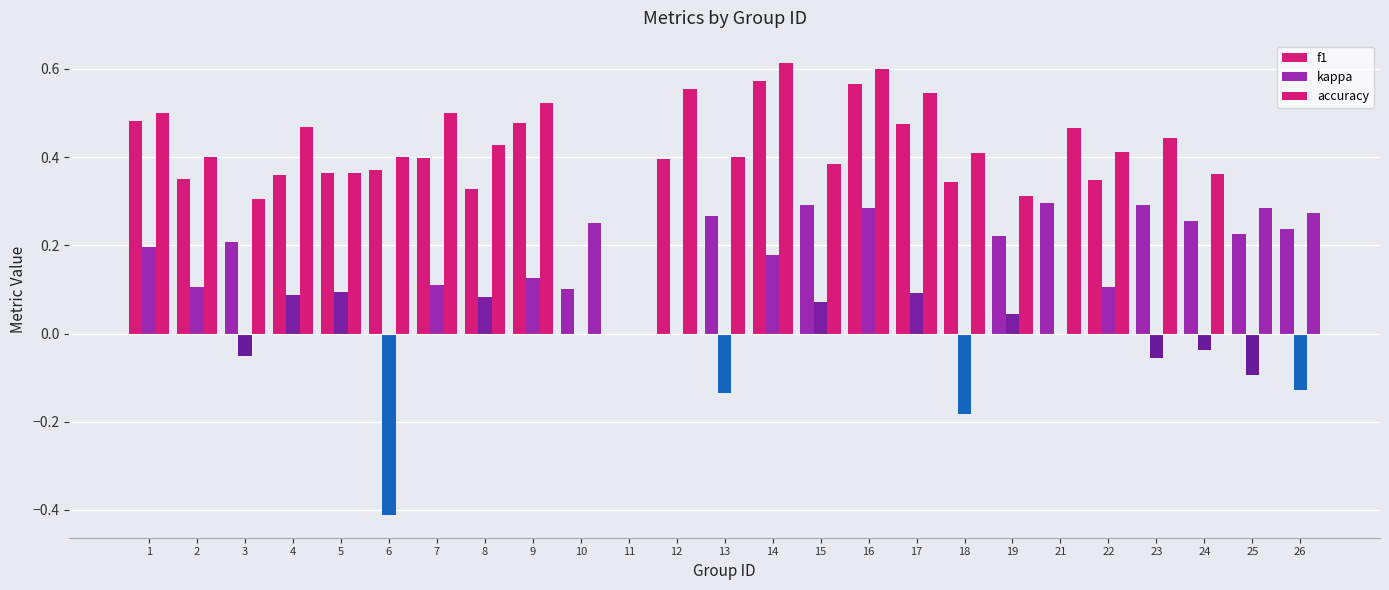

How many categories are shown in the chart?

25